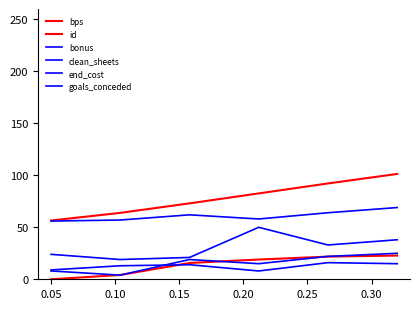

Is this an area chart (filled region under the line)?

No